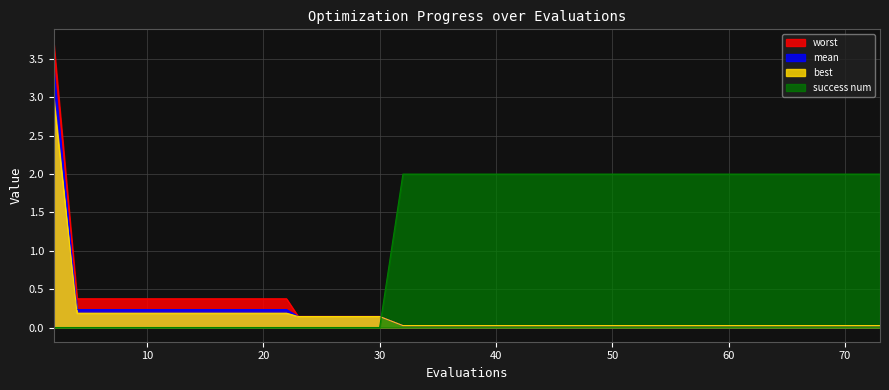

List the series in order of their peak value, lowest first.

success num, best, mean, worst